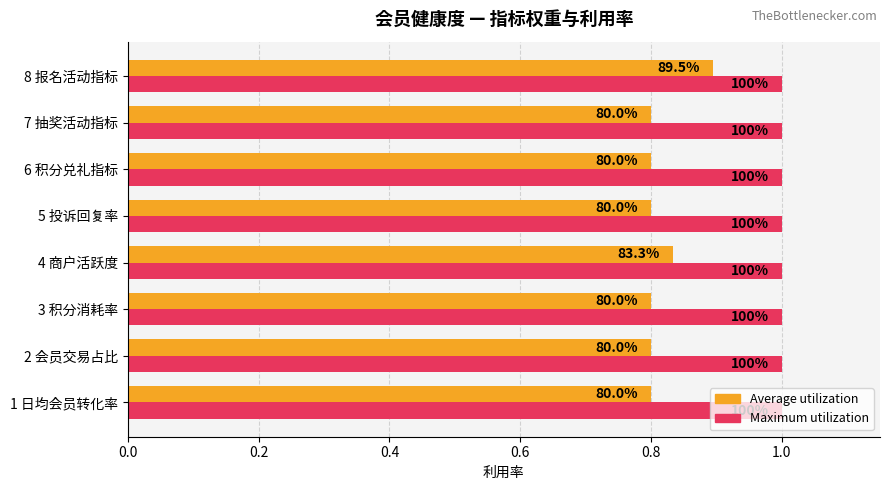

What are all the series names shown in the legend?

Average utilization, Maximum utilization